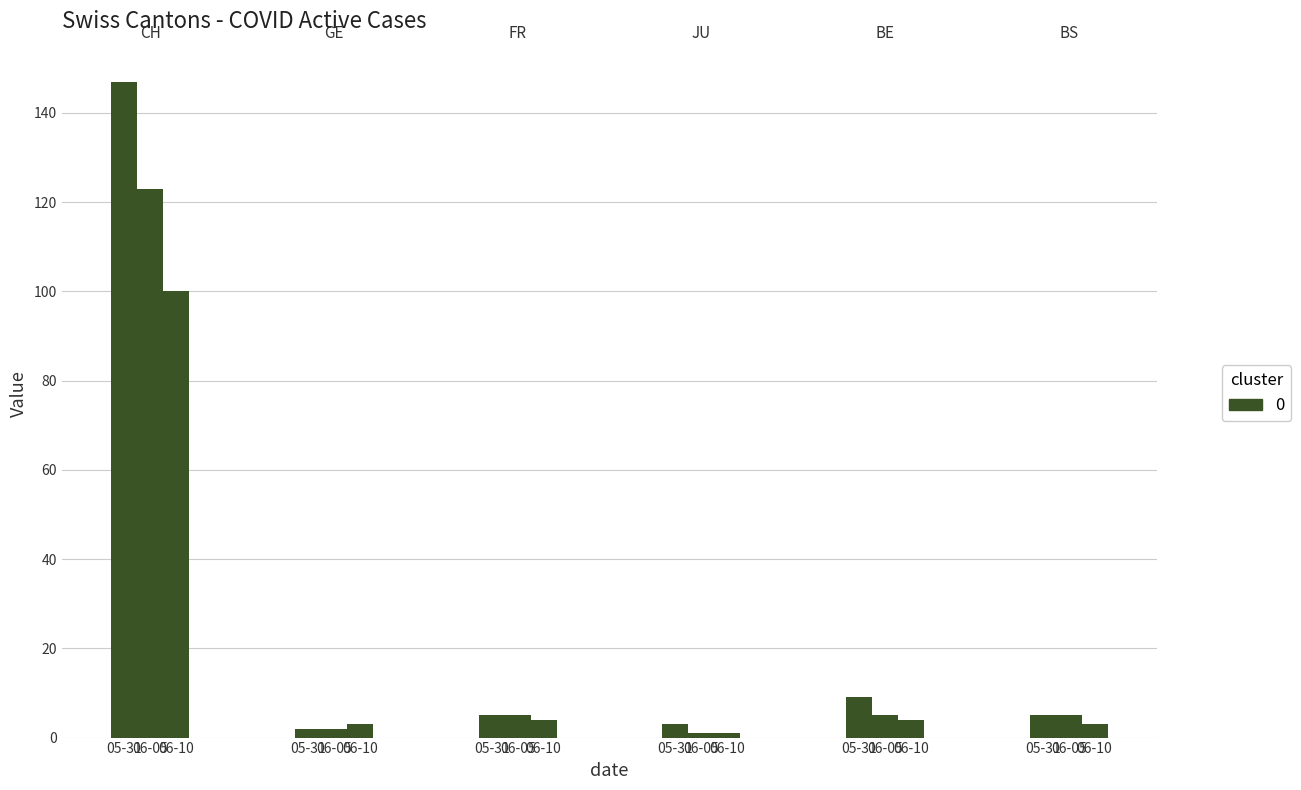

What is the greatest value displayed?

147